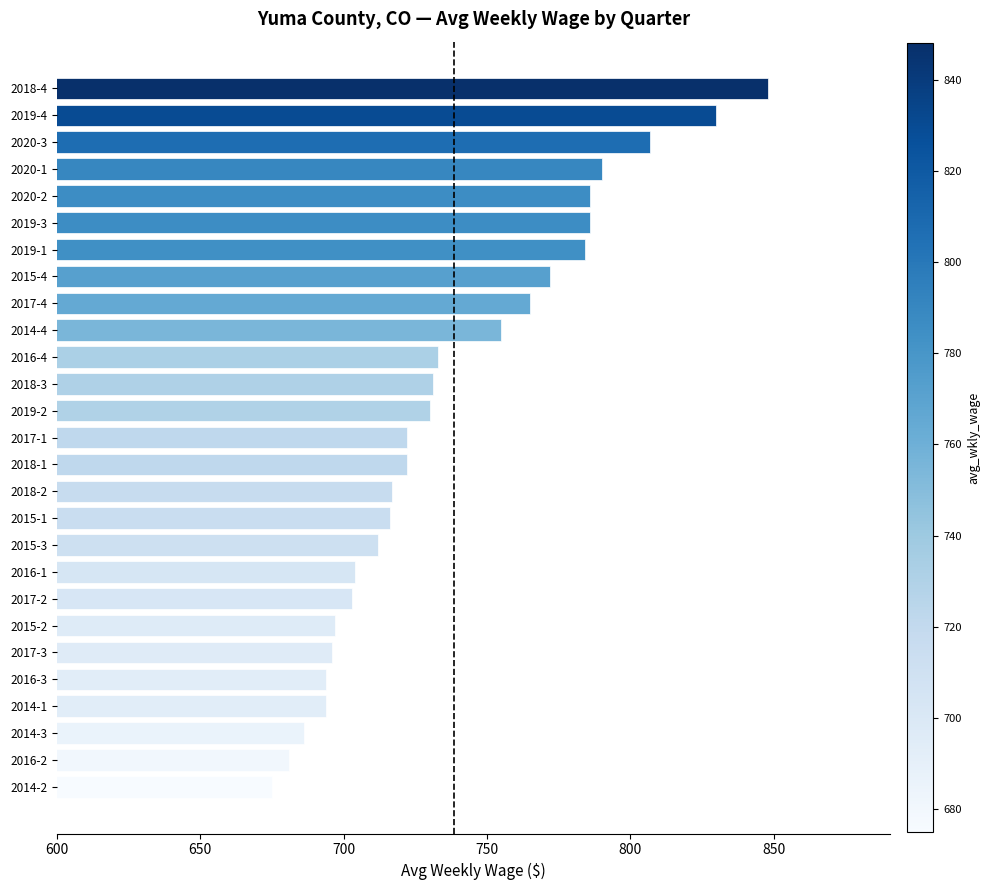

Is it true that the value at 2020-2 is 353?

False